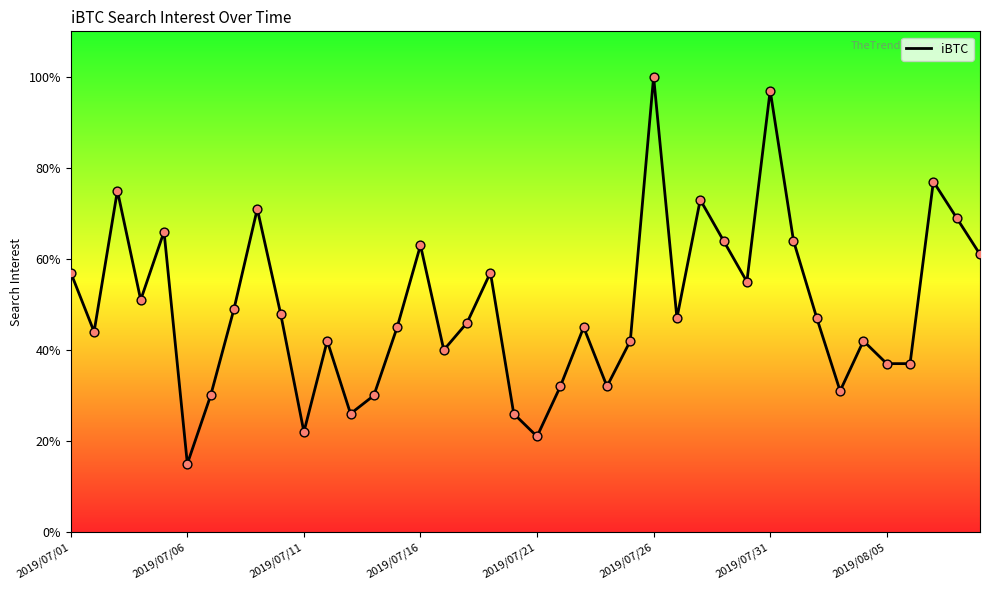

What is the change in value from 8 to 29?

-16